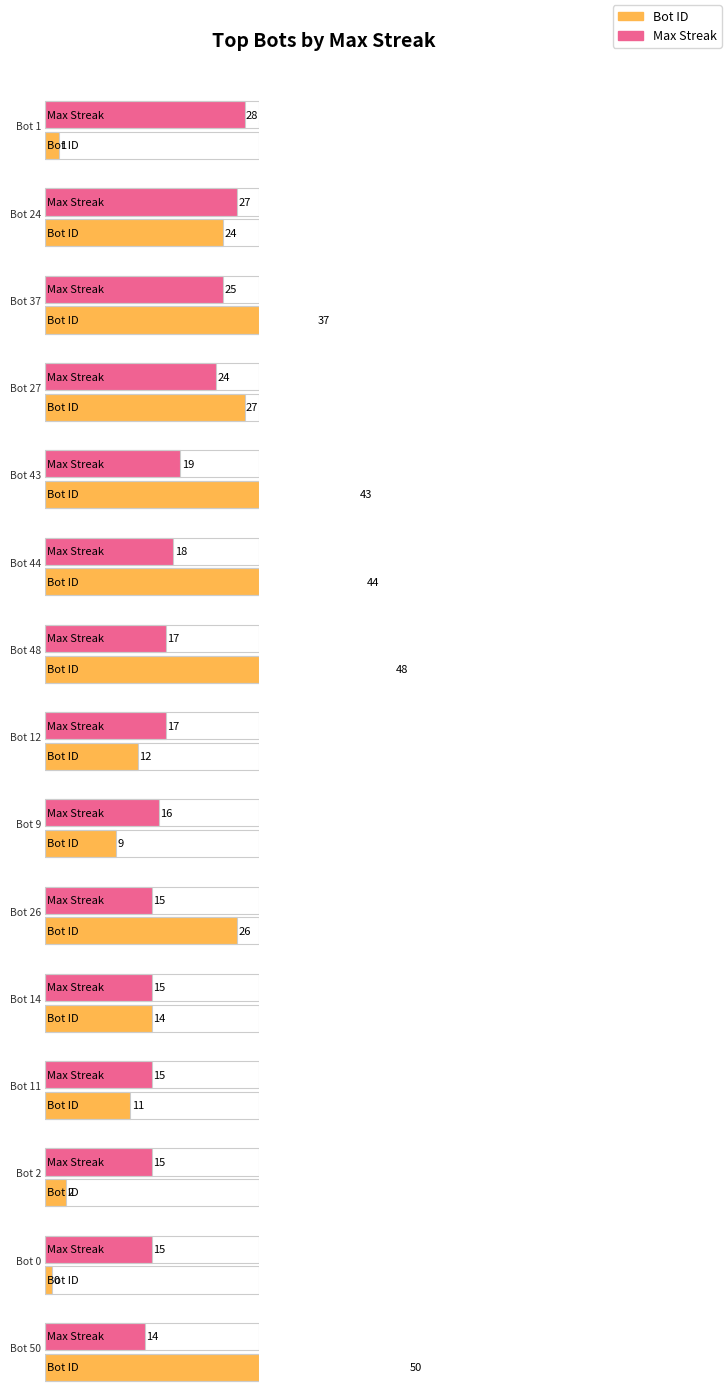

Reading right to left, transcribe all the data shown in this chart.

Bot: 50	0	2	11	14	26	9	12	48	44	43	27	37	24	1
maxStreak: 14	15	15	15	15	15	16	17	17	18	19	24	25	27	28